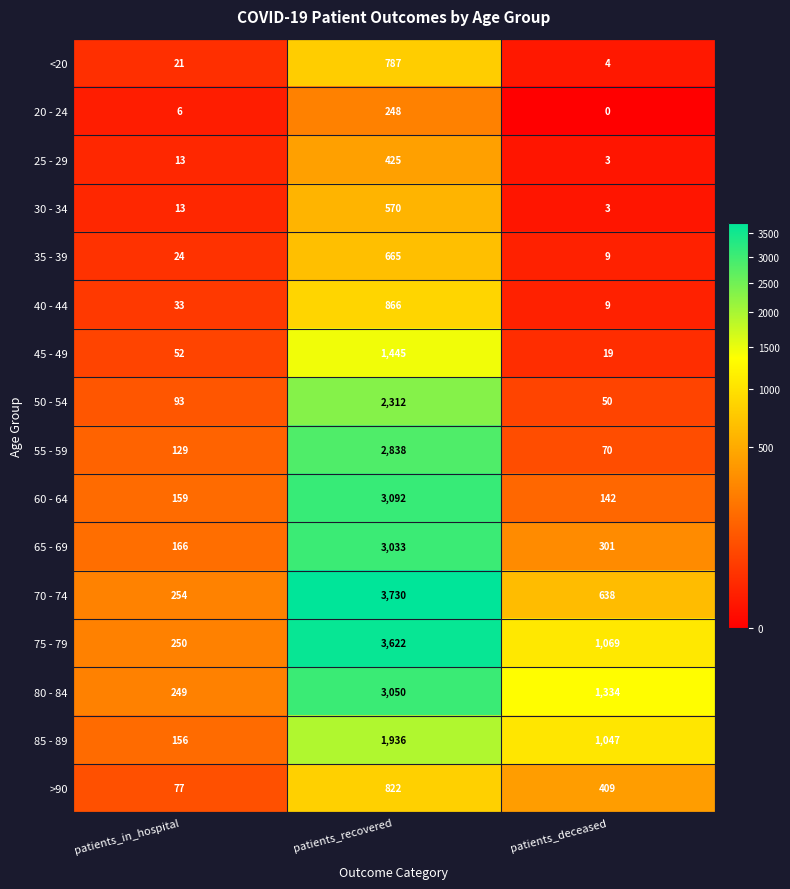

Rank the series by their maximum value, from lowest to highest.

20 - 24, 25 - 29, 30 - 34, 35 - 39, <20, >90, 40 - 44, 45 - 49, 85 - 89, 50 - 54, 55 - 59, 65 - 69, 80 - 84, 60 - 64, 75 - 79, 70 - 74